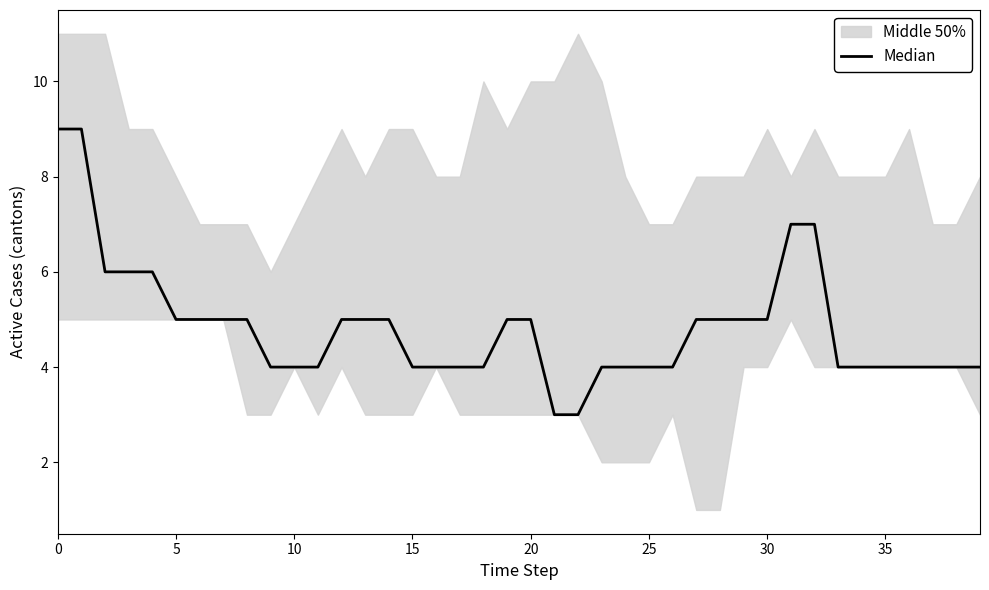

What is the label of the 19th point from the right?

21